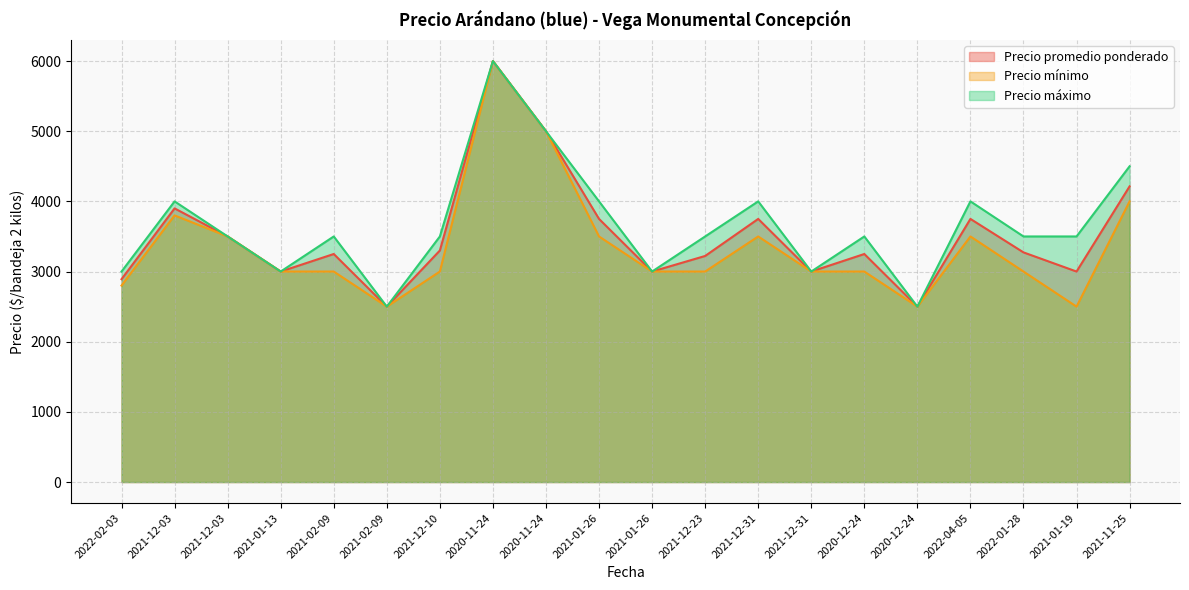

Where is the first local maximum for Precio mínimo?

2021-12-03